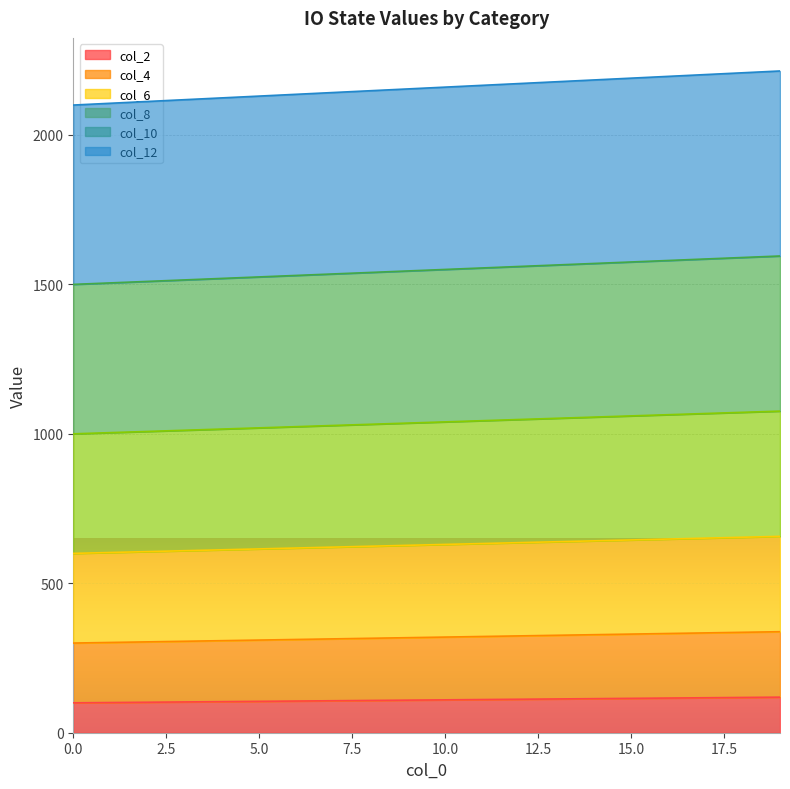

How many values in the col_12 series are below 2160?

10